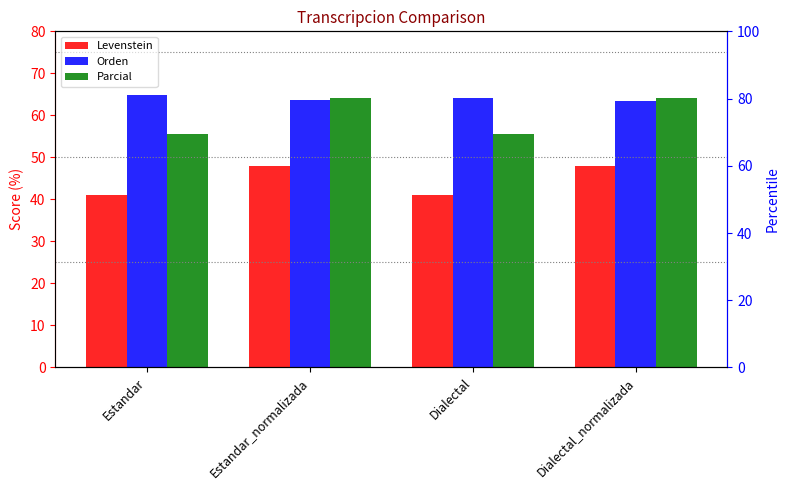

The Orden series shows 105.4 at Dialectal_normalizada. True or false?

False